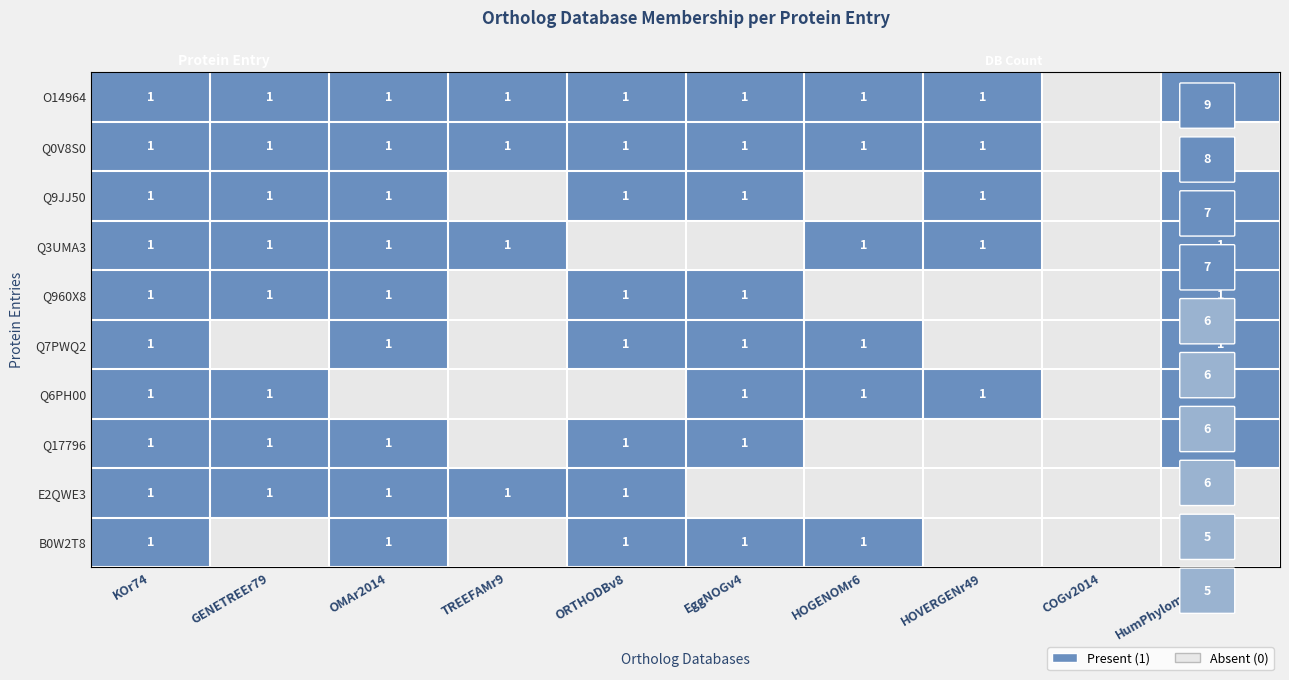

How many categories are shown in the chart?

10